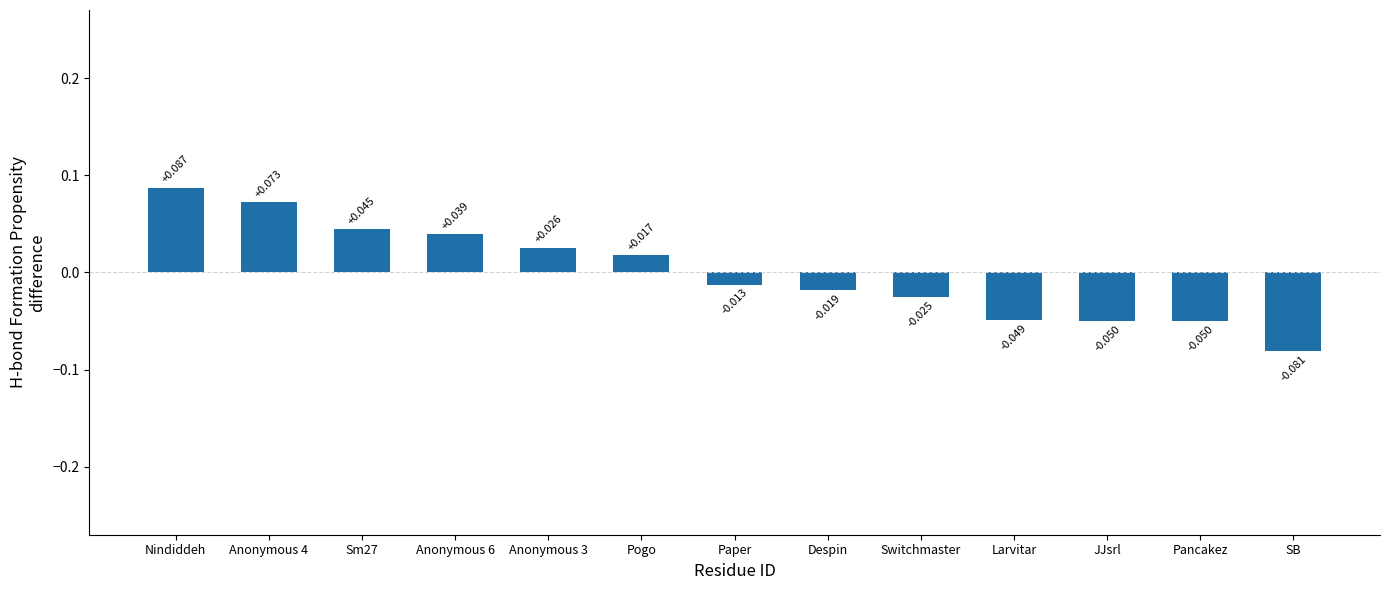

What is the label of the 7th bar from the left?

Paper